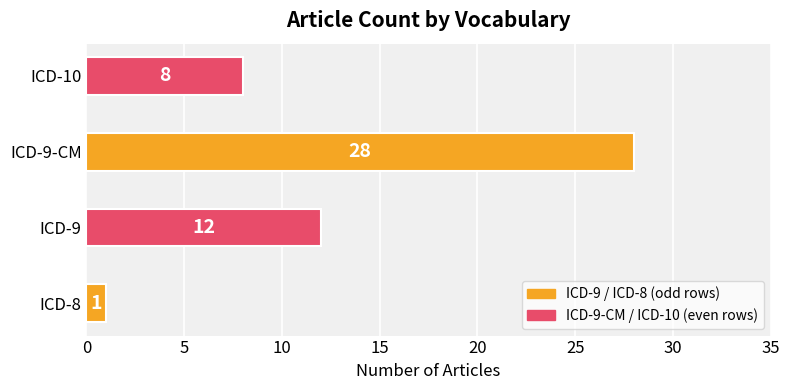

The value at ICD-10 is 5. True or false?

False